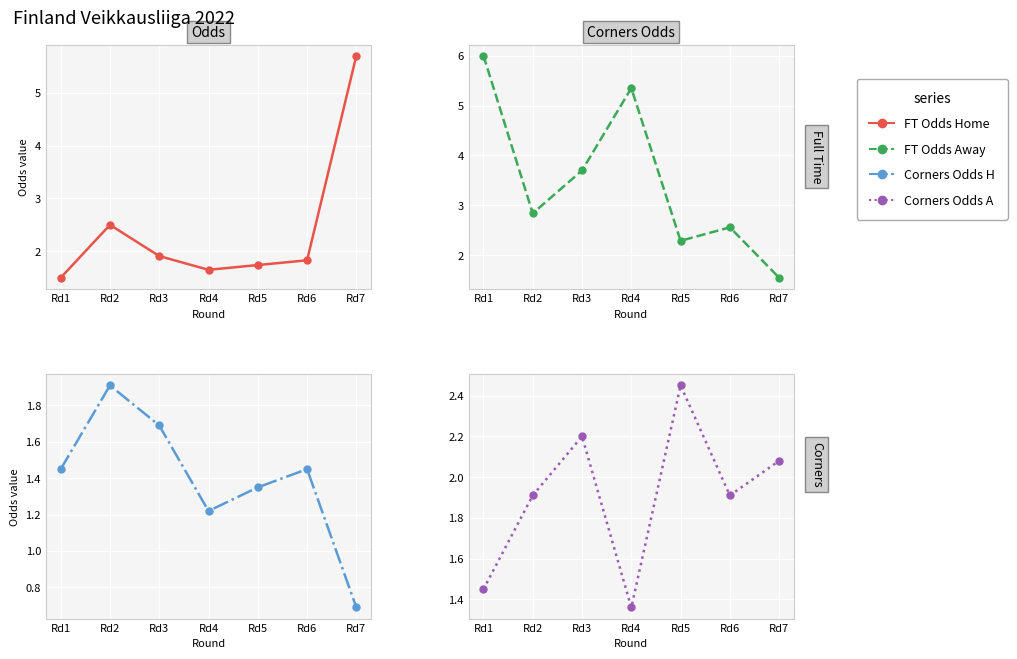

How many data points does each series have?

7